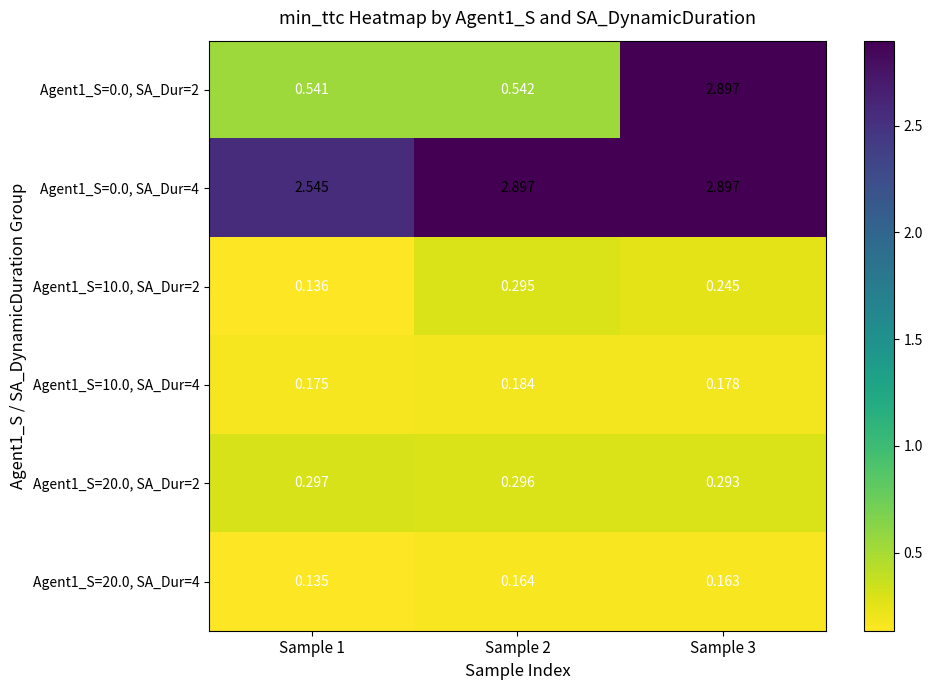

Is the value of Agent1_S=20.0, SA_Dur=2 at Sample 2 greater than the value of Agent1_S=10.0, SA_Dur=2 at Sample 2?

Yes